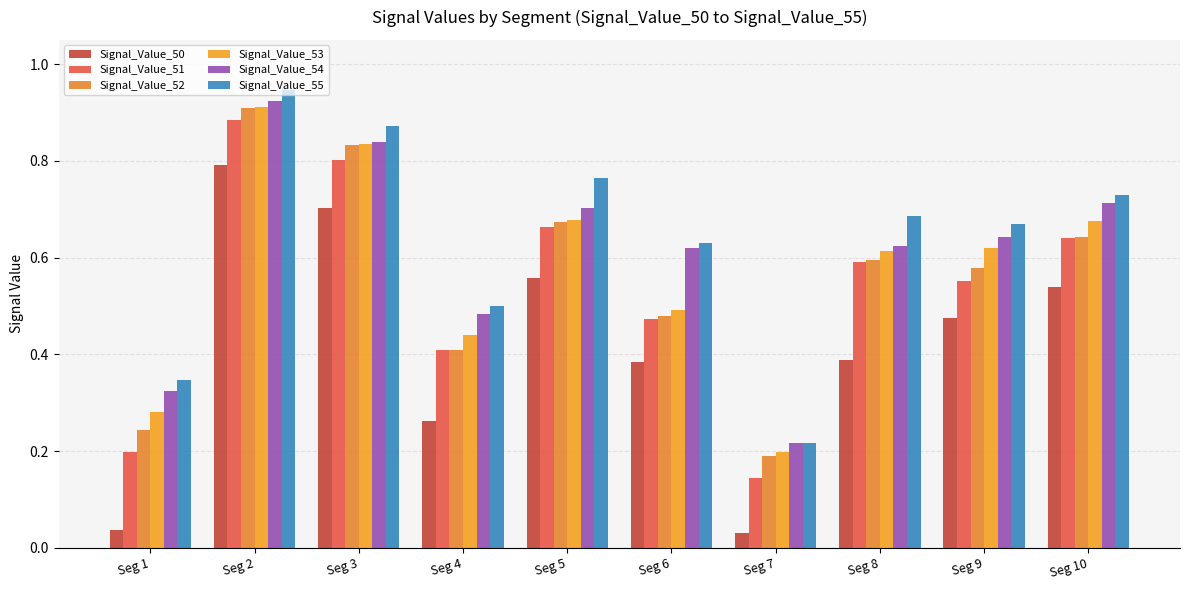

How many bars are there in total?

60